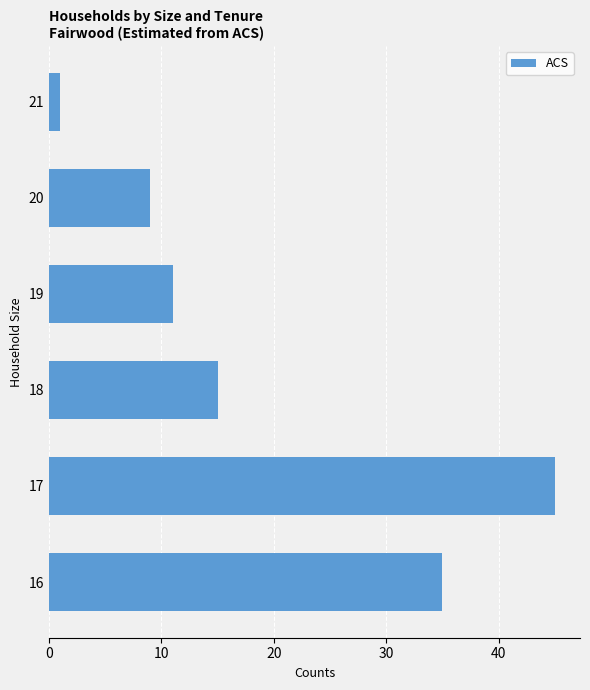

What is the sum of the values at 16 and 21?

36